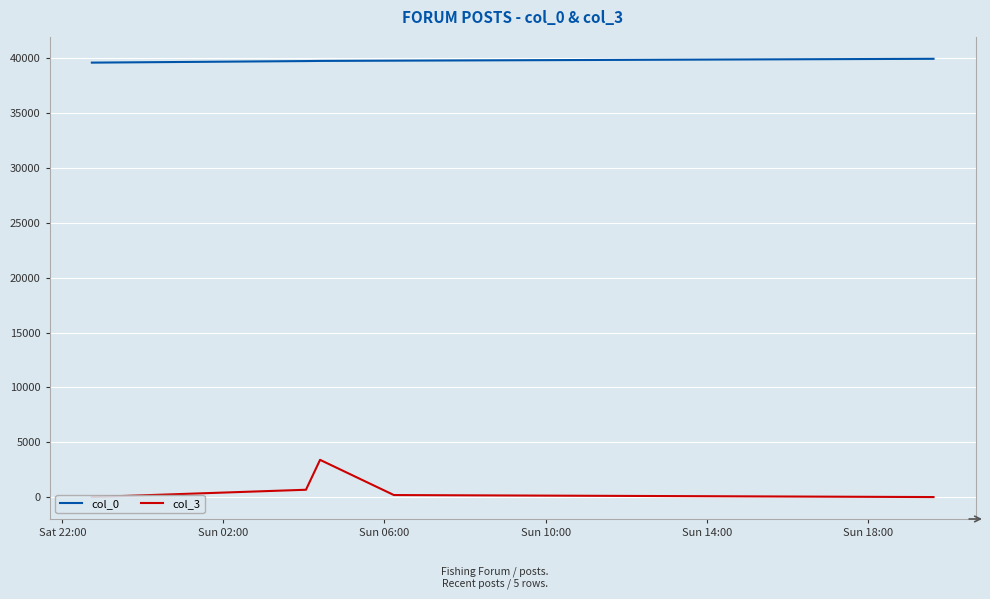

What is the maximum value for col_0?

39888